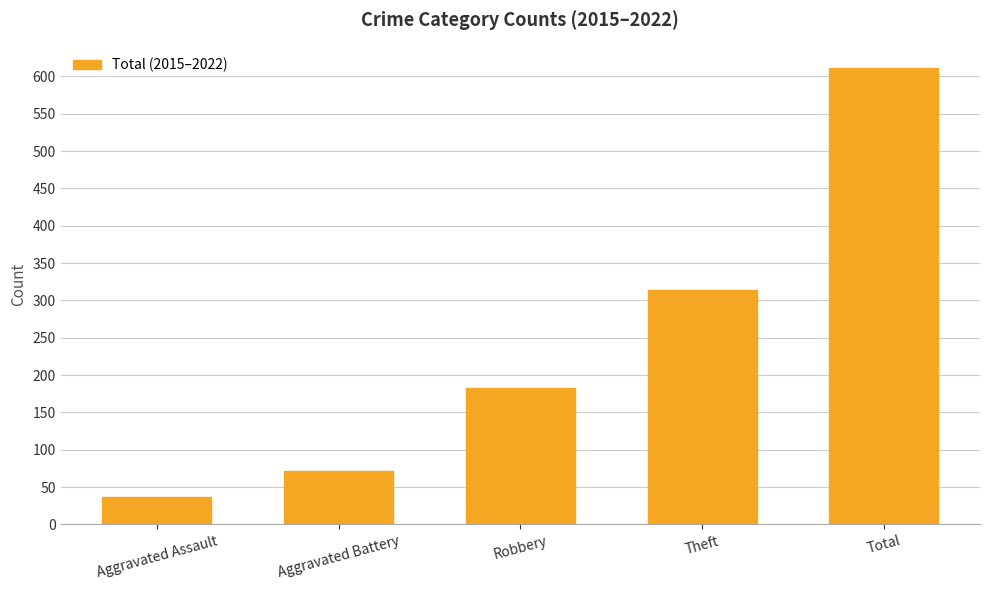

Are the bars horizontal?

No